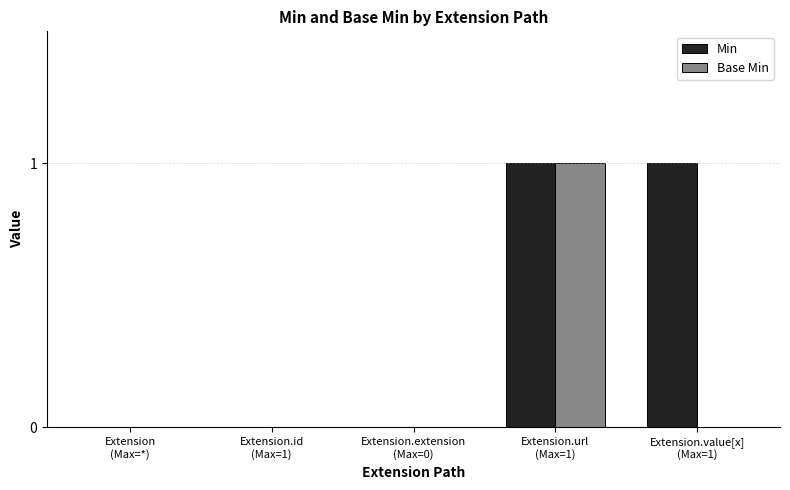

Which series has the largest total across all categories?

Min